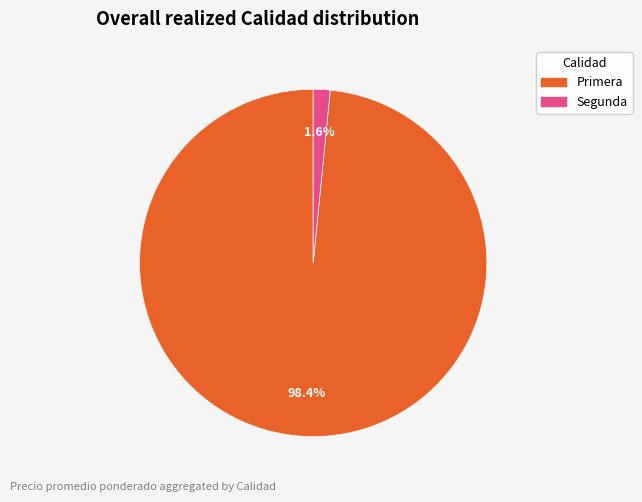

Does Segunda represent more than half of the total?

No